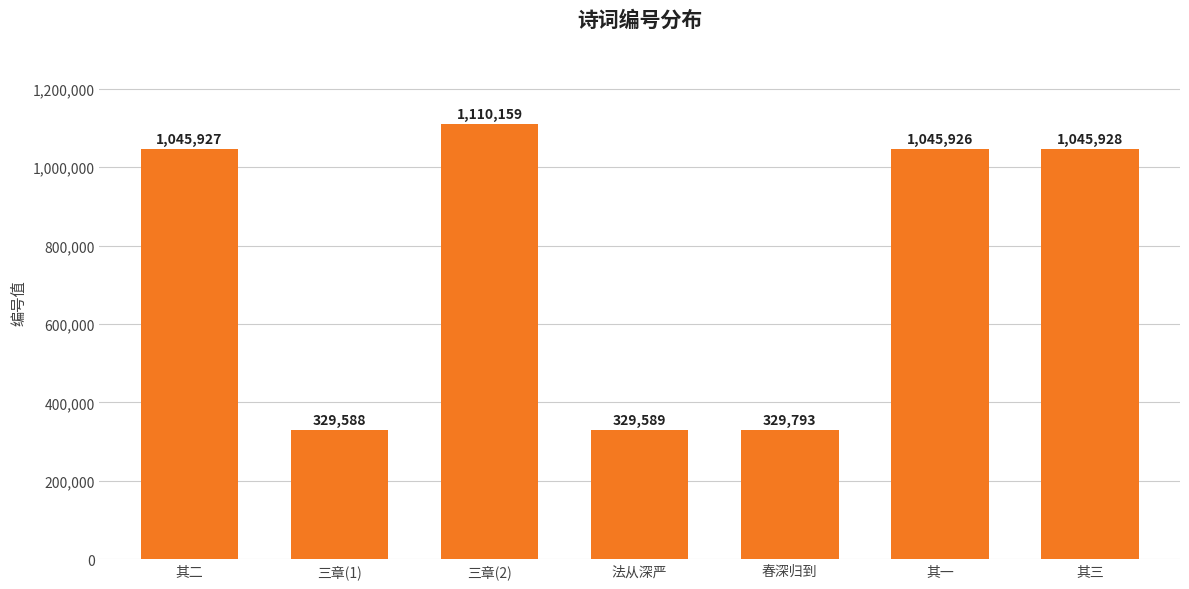

How many series are shown in this chart?

1